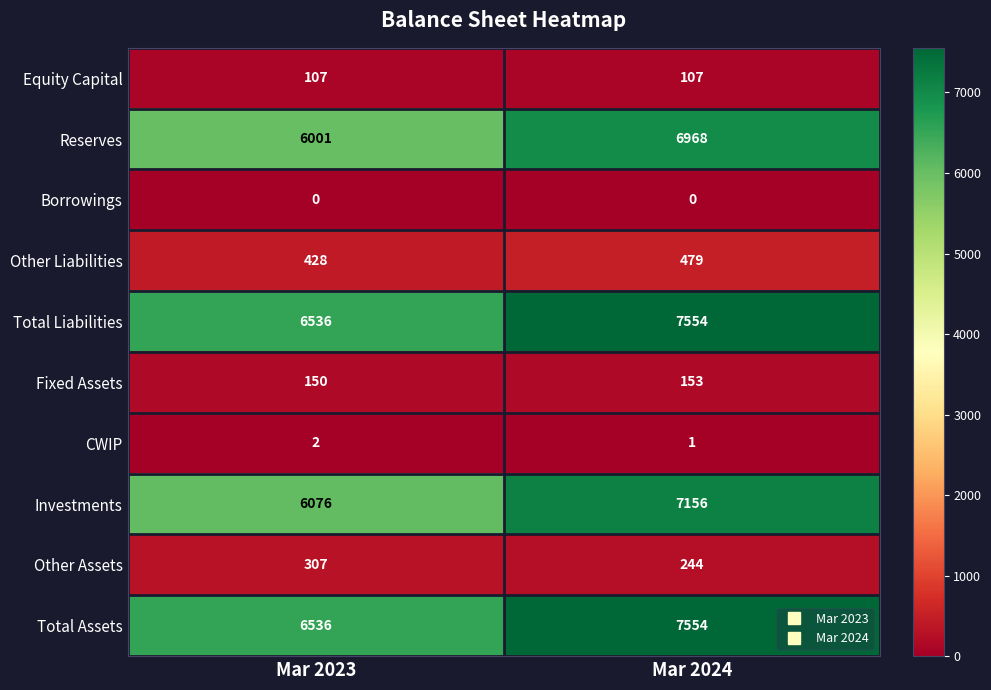

What is the greatest value displayed?

7554